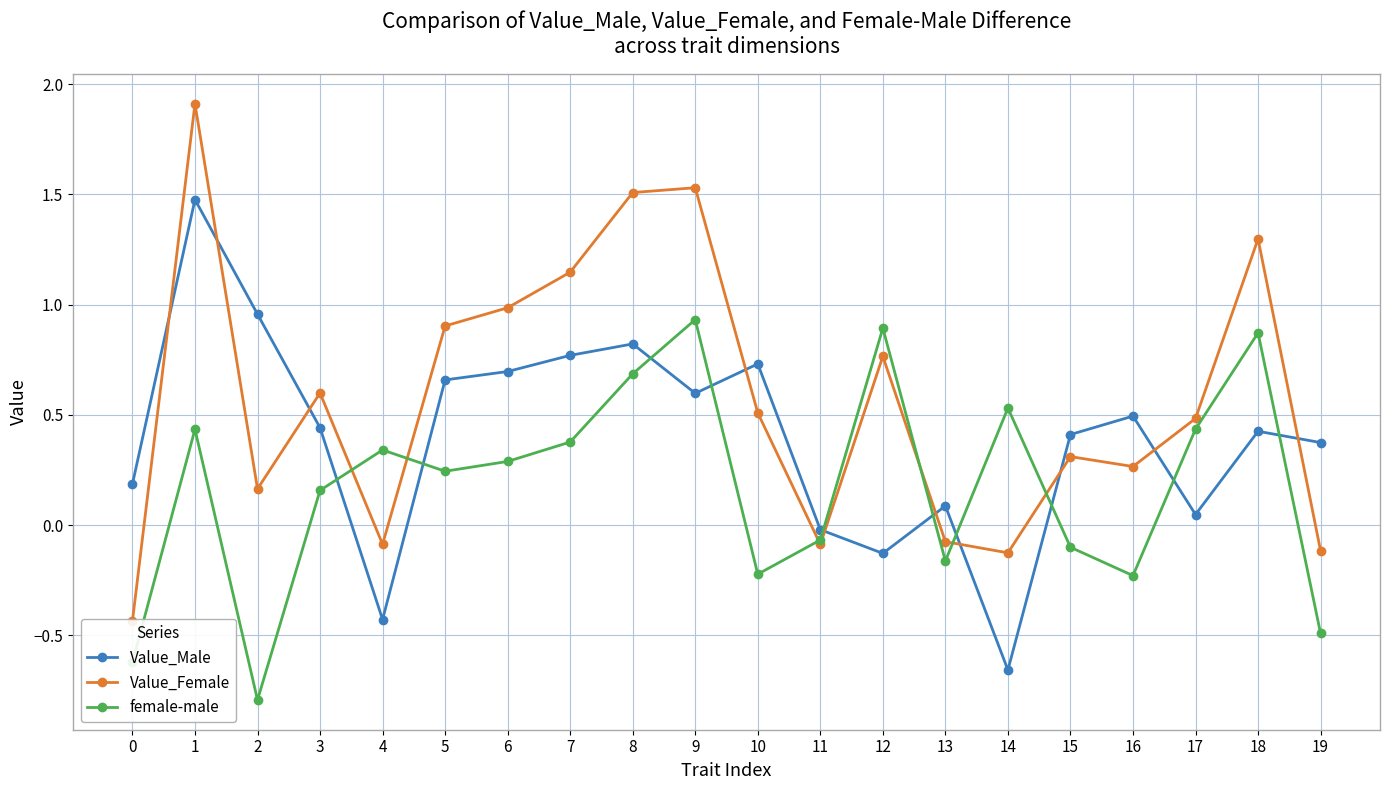

After their last crossing, which series has the higher values: female-male or Value_Male?

Value_Male